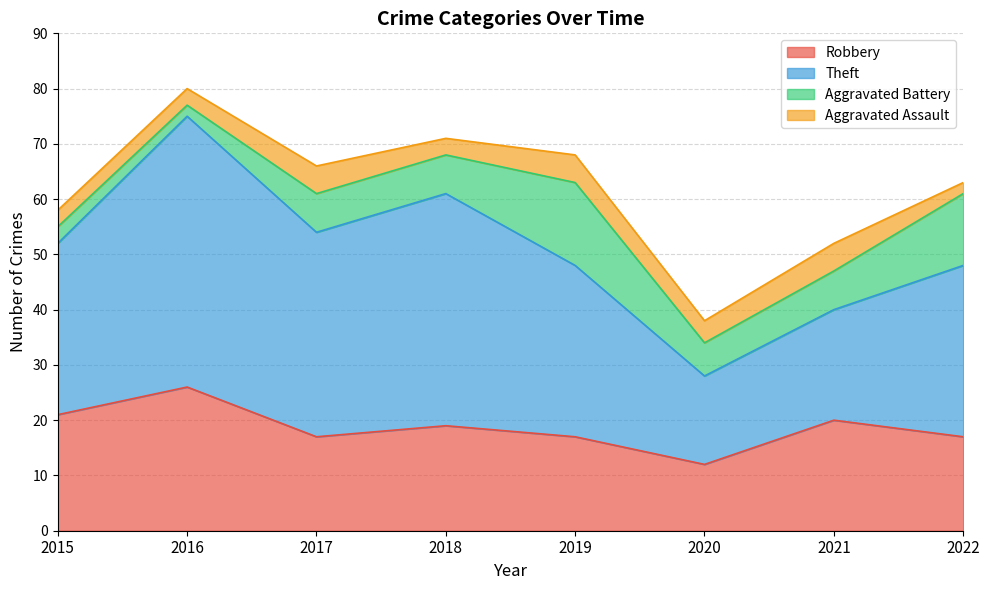

At which category is the sum across all series the highest?

2016